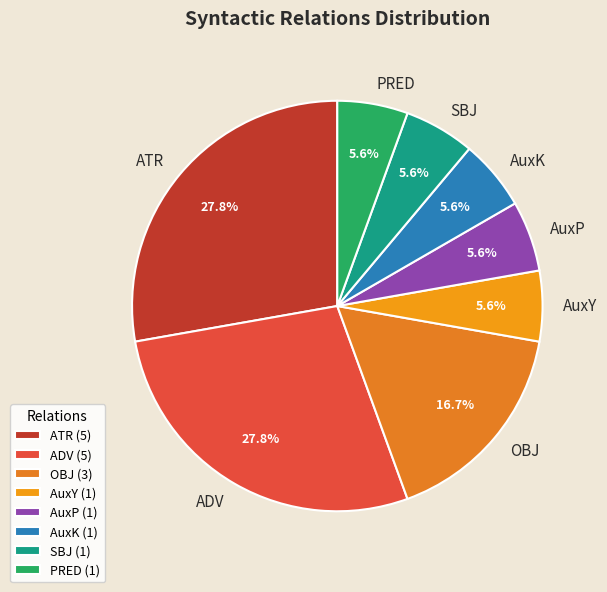

To the nearest percent, what is the difference between the largest and smallest slice percentages?

22%